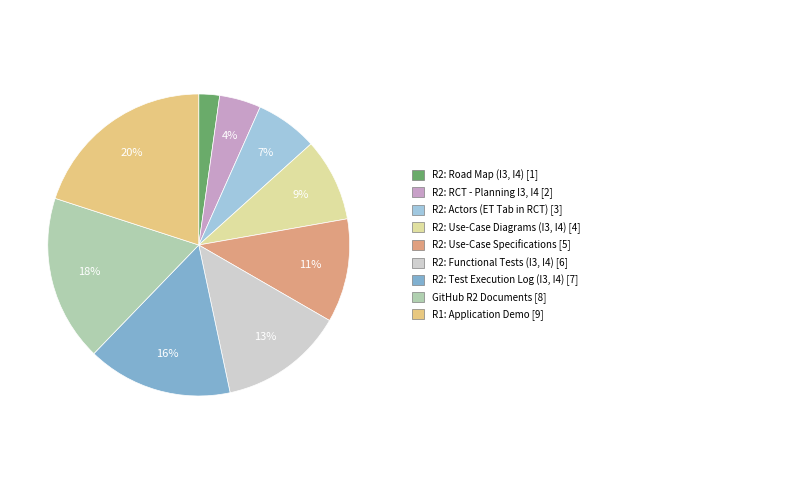

Is there any slice that represents more than half of the pie?

No